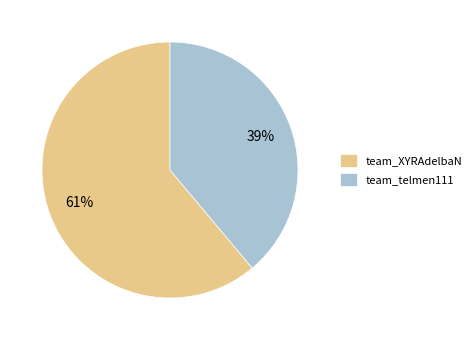

Combined, do team_XYRAdelbaN and team_telmen111 account for over 50%?

Yes